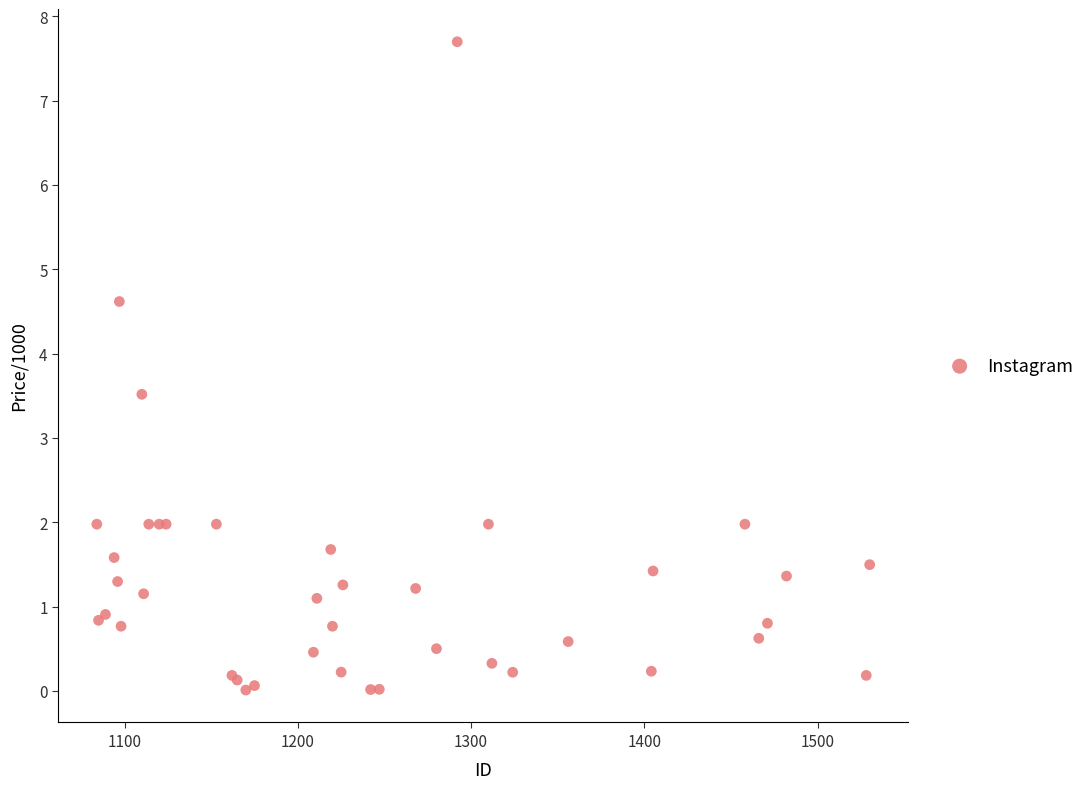

What Y value in the scatter plot is closest to 3?

3.5